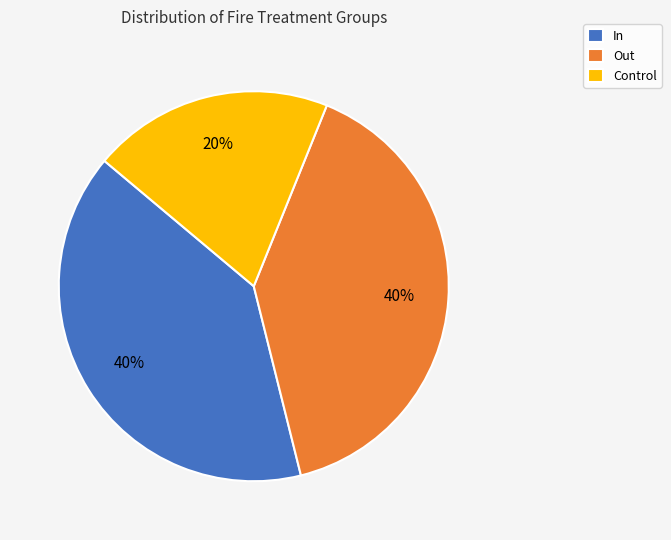

Count the number of slices in the pie.

3